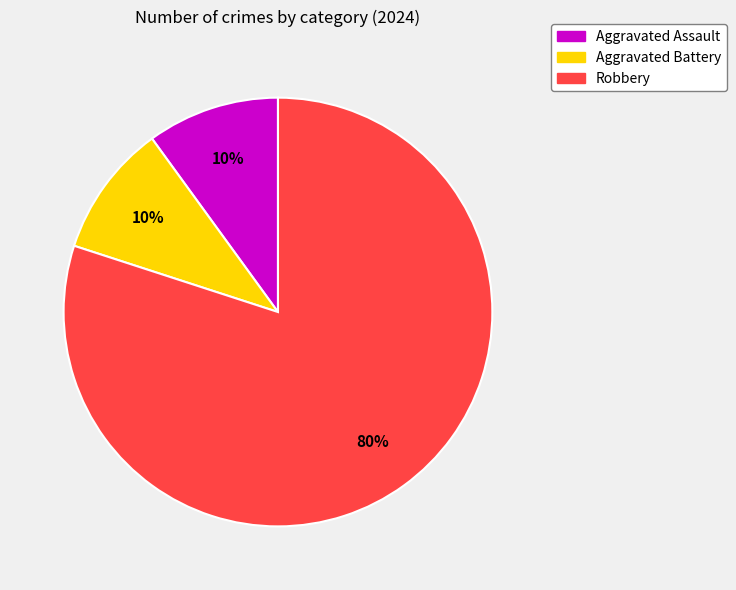

To the nearest percent, what portion does Aggravated Battery represent?

10%